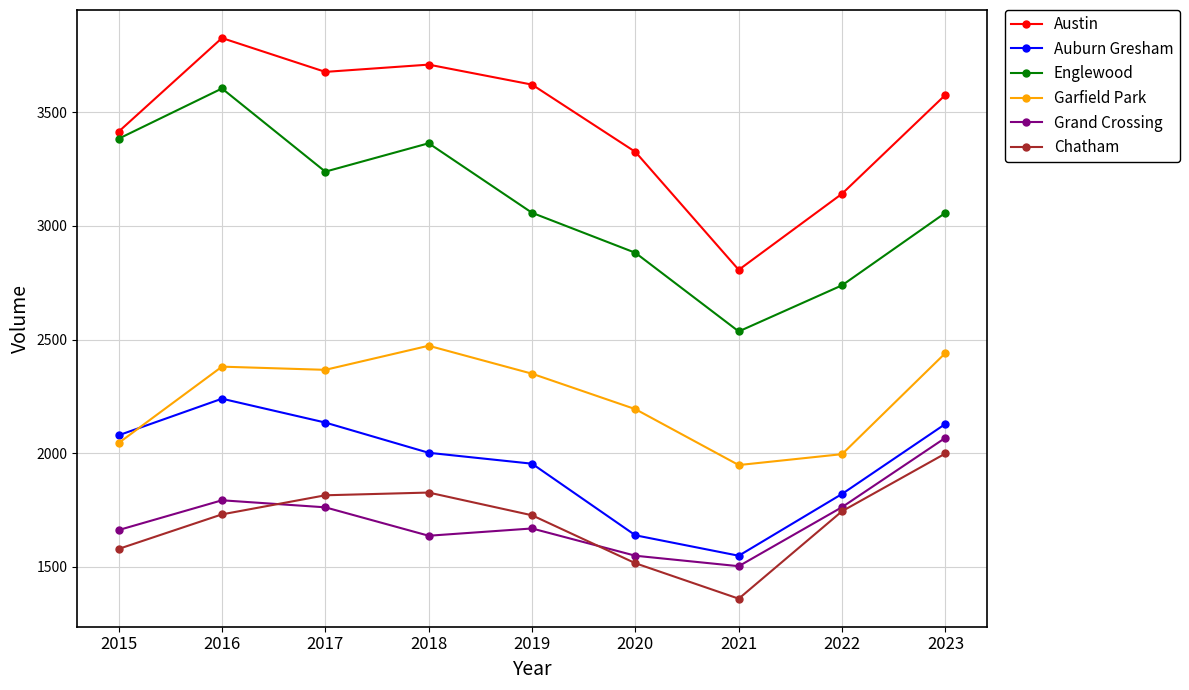

Is the value of Austin at 2022 greater than the value of Garfield Park at 2023?

Yes